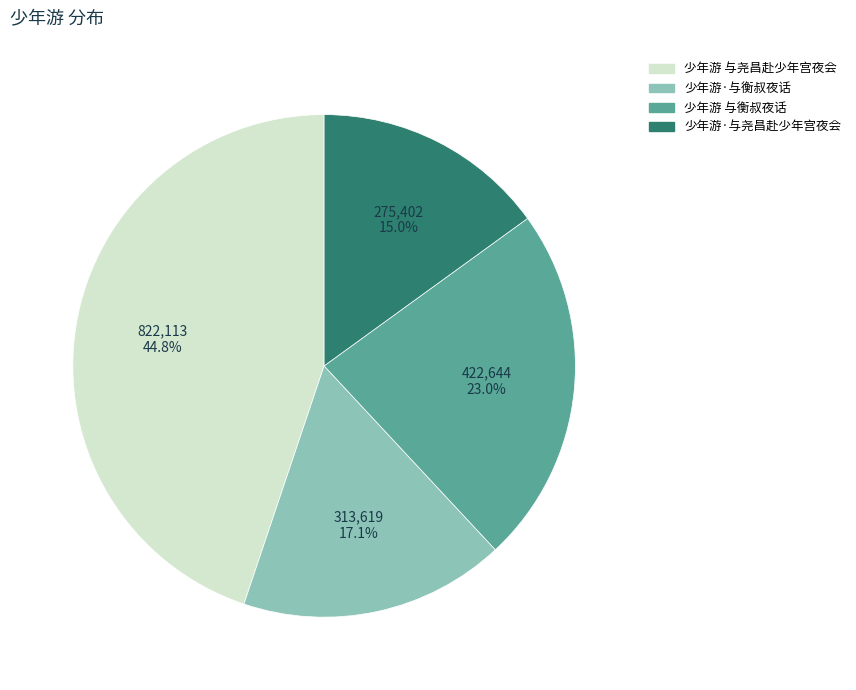

Does 少年游 与尧昌赴少年宫夜会 account for over 50% of the chart?

No